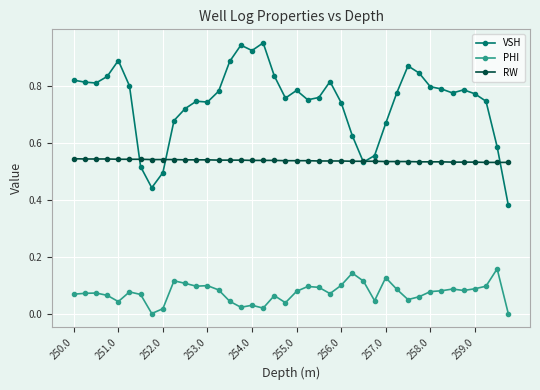

What is the sum of all VSH values?

29.7